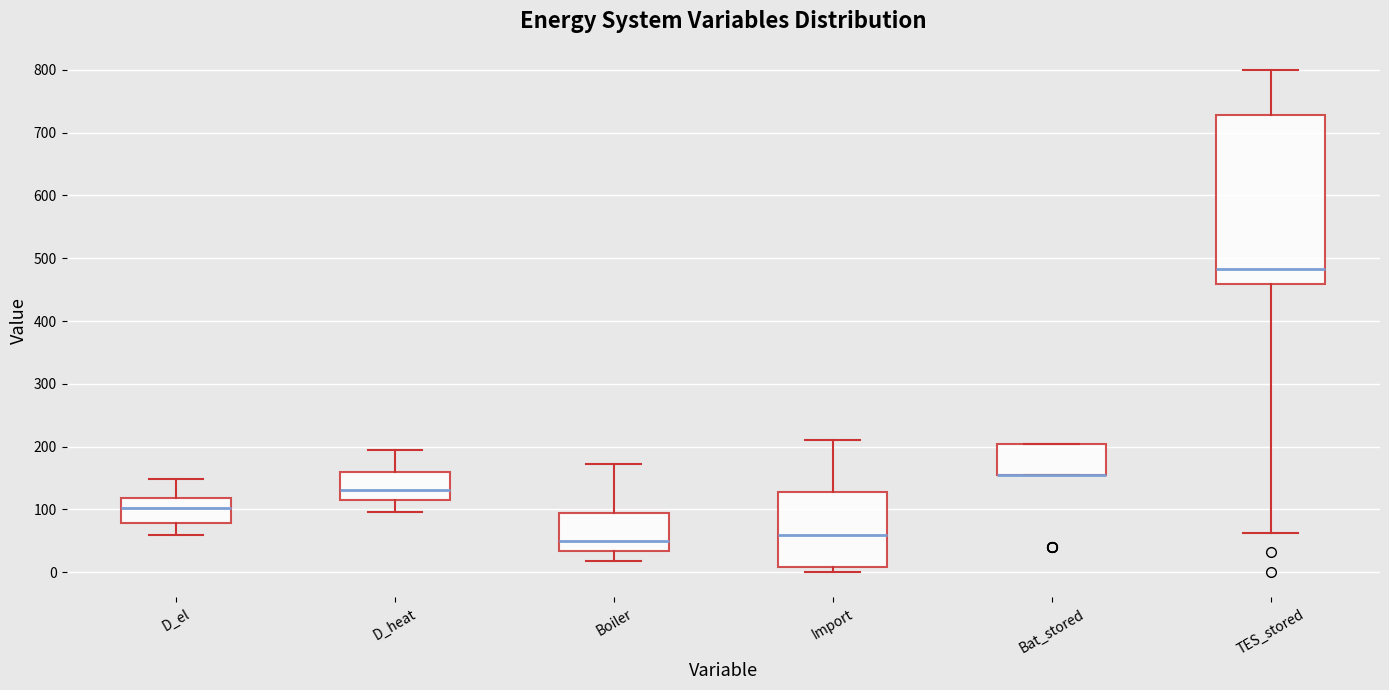

Where is the lower edge of the box for Import on the y-axis? The values are not printed on the chart, so give them approximately, as read against the axis.

10